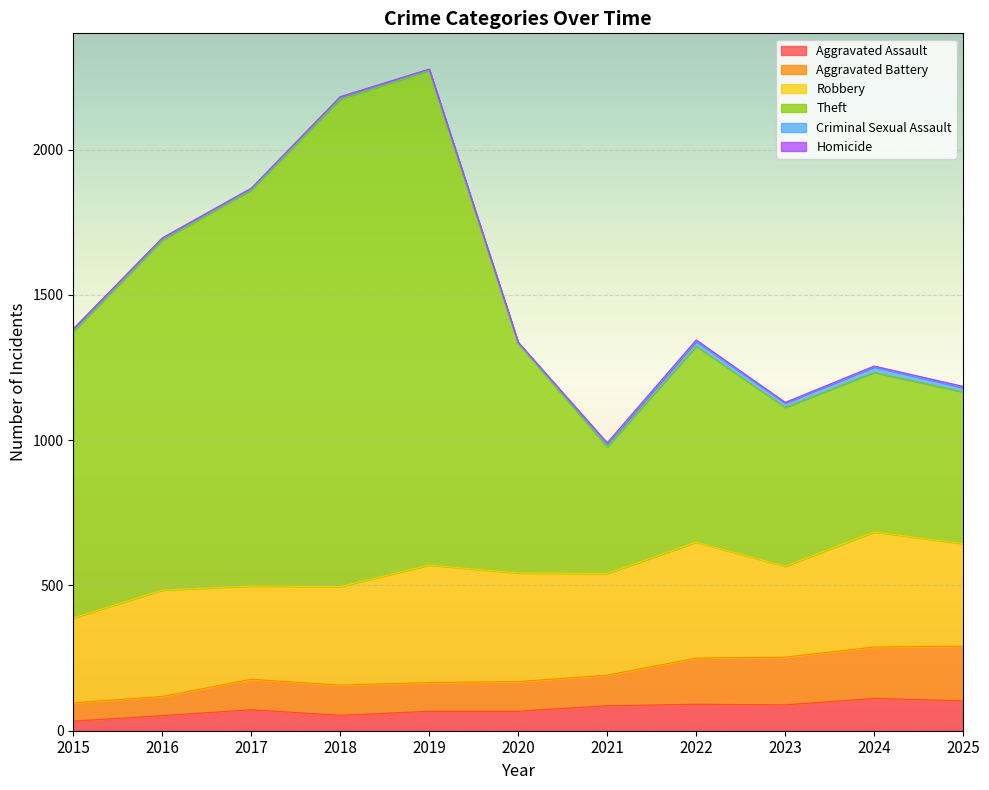

Is it true that Aggravated Assault equals 89 at 2023?

True